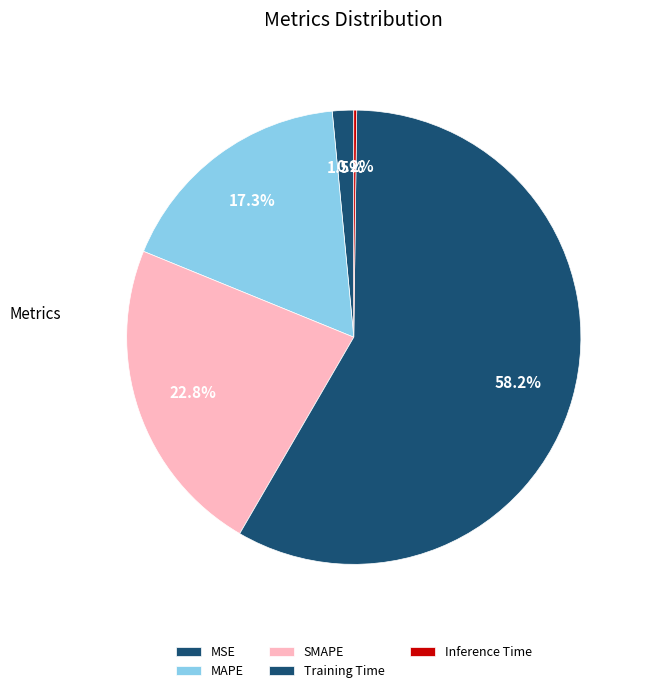

What portion of the pie excludes SMAPE?

77.2%